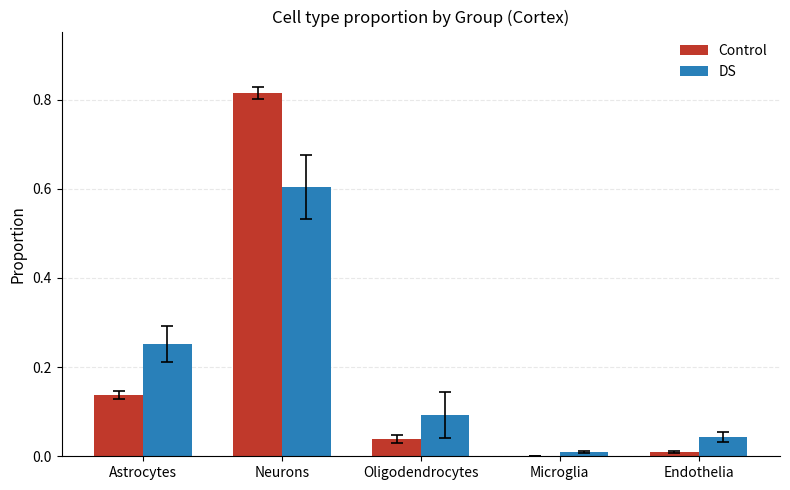

Which series changed the most between Oligodendrocytes and Microglia?

DS